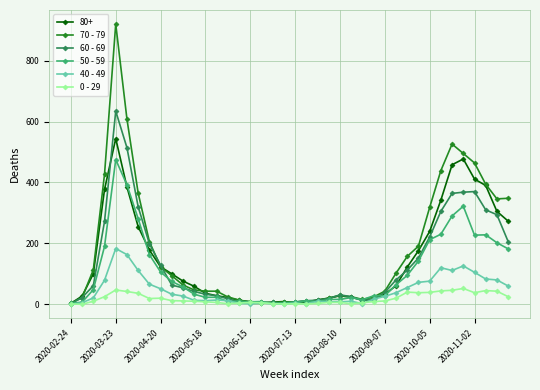

True or false: 0 - 29 has more than 1 points higher than both neighbors.

True